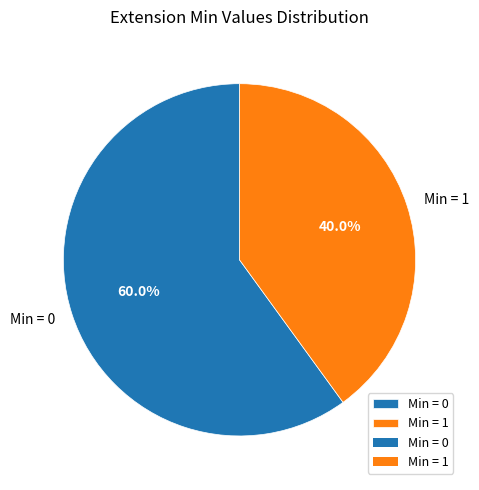

Which category has the smallest portion of the pie?

Min = 1